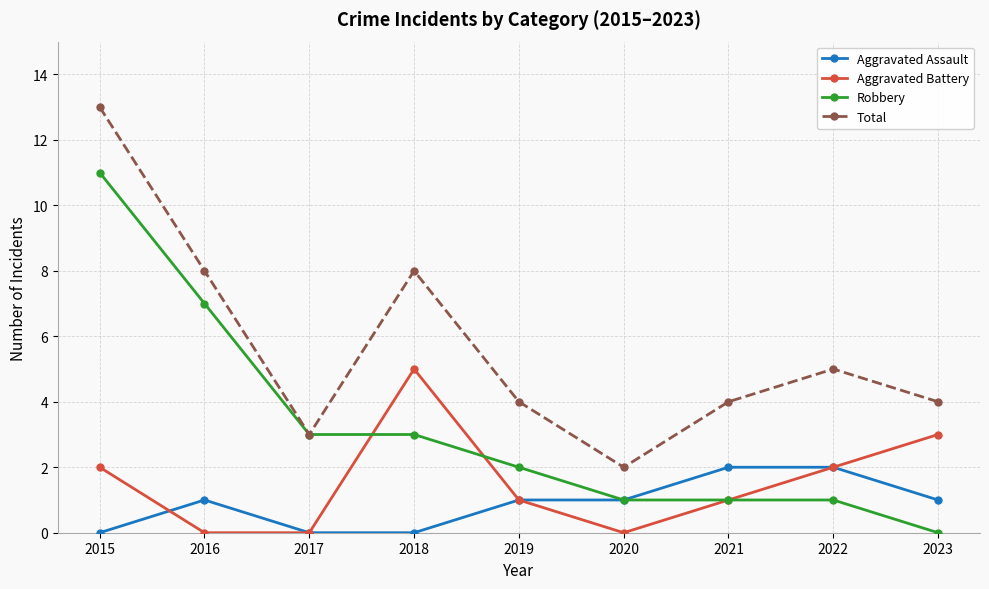

What are all the series names shown in the legend?

Aggravated Assault, Aggravated Battery, Robbery, Total